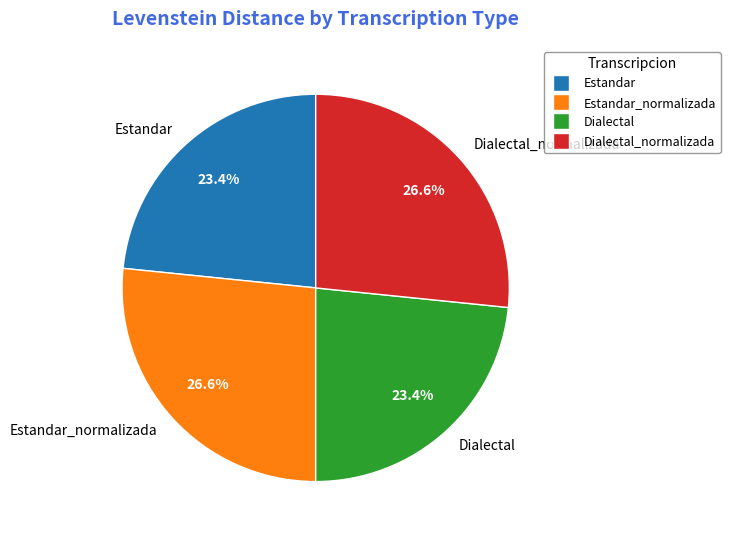

Is there a majority slice in this chart?

No